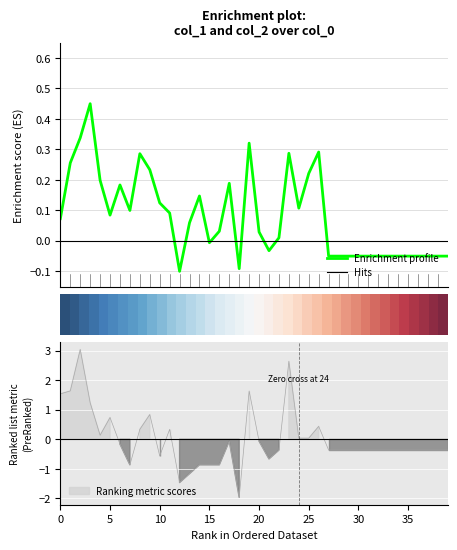

How many values in Enrichment profile are above zero?

23